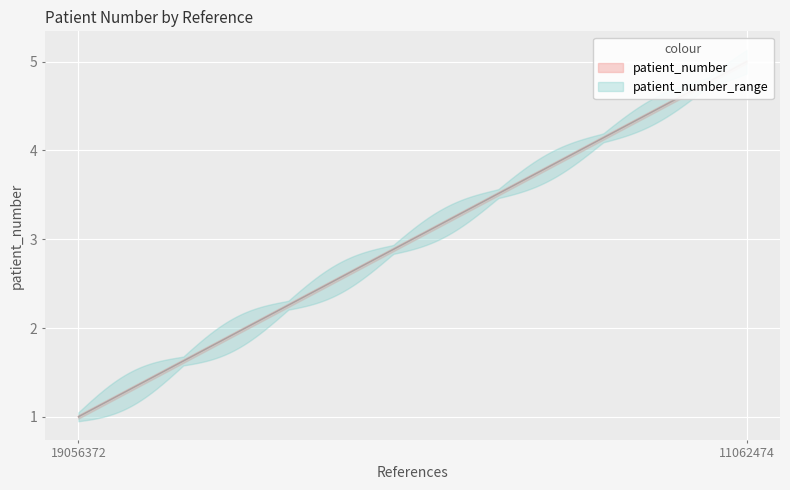

List the labels in order of value, largest first.

11062474, 19056372